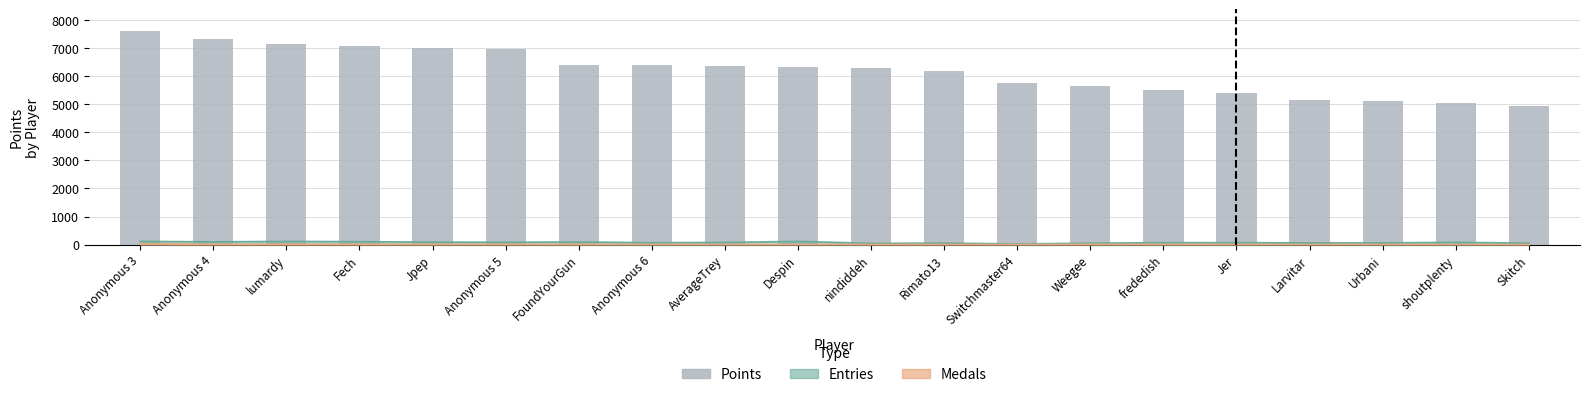

Which has a higher value, Rimato13 or Weegee?

Rimato13